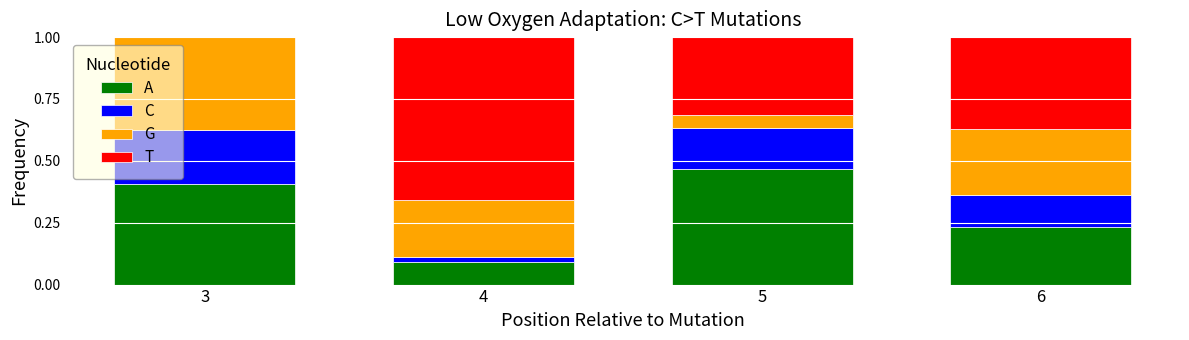

What is the total value across all series at 4?

1.0